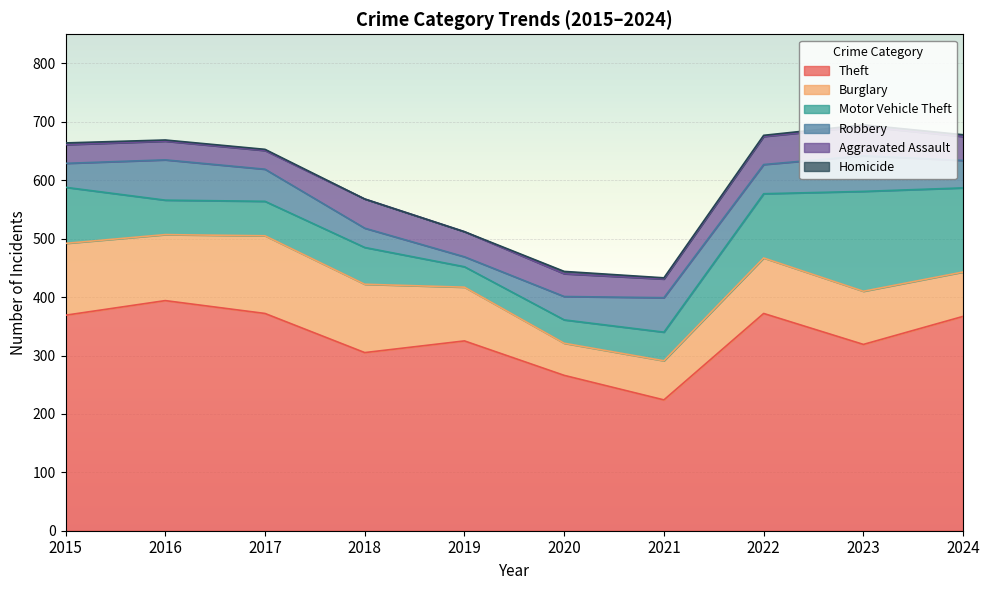

Read the Theft value at 2016.

394